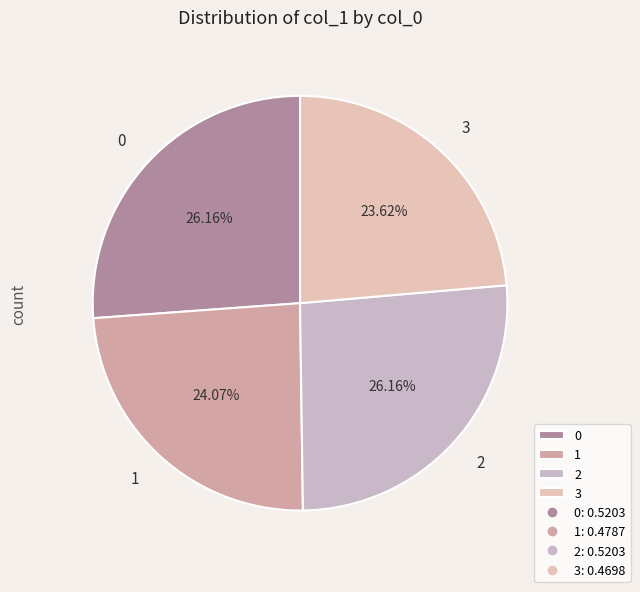

Is 2 the majority of the pie?

No